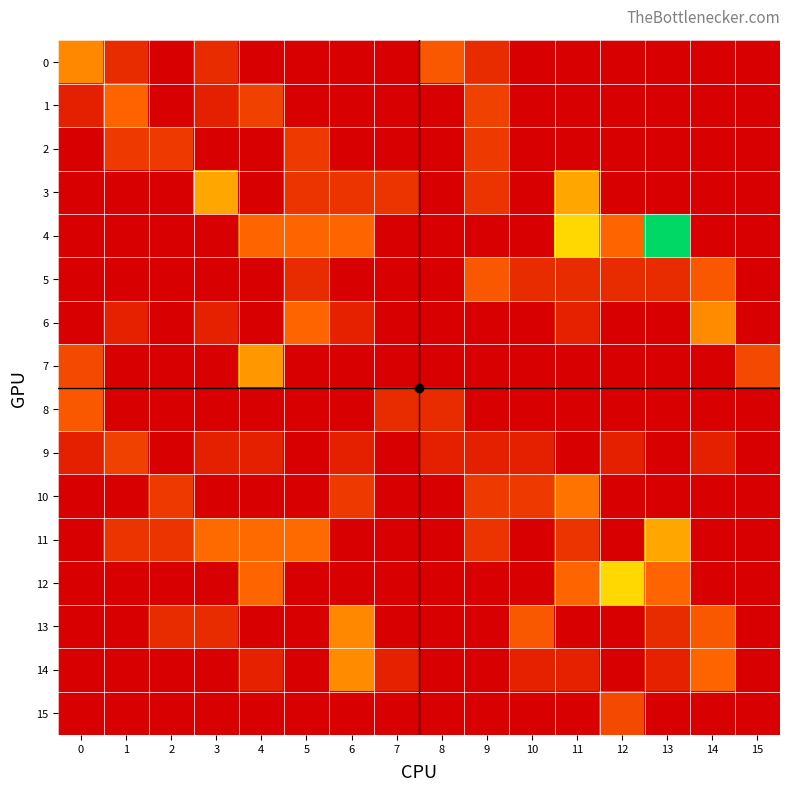

At how many categories does at least one series exceed 0?

16